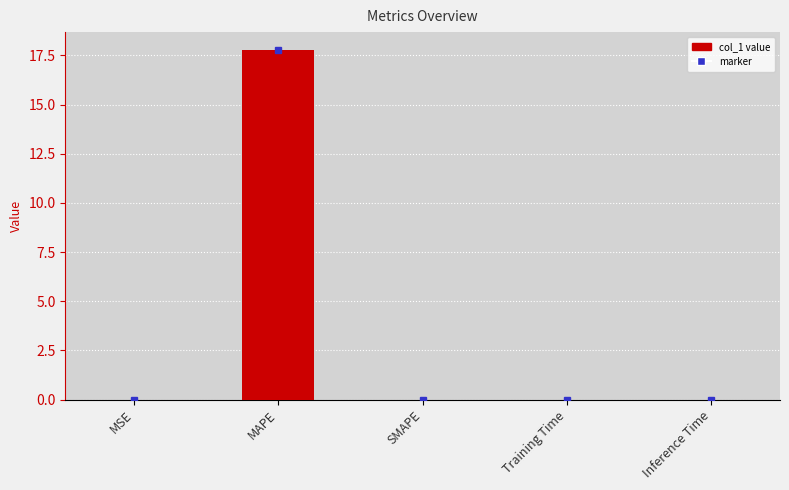

What is the sum of all values?

17.8